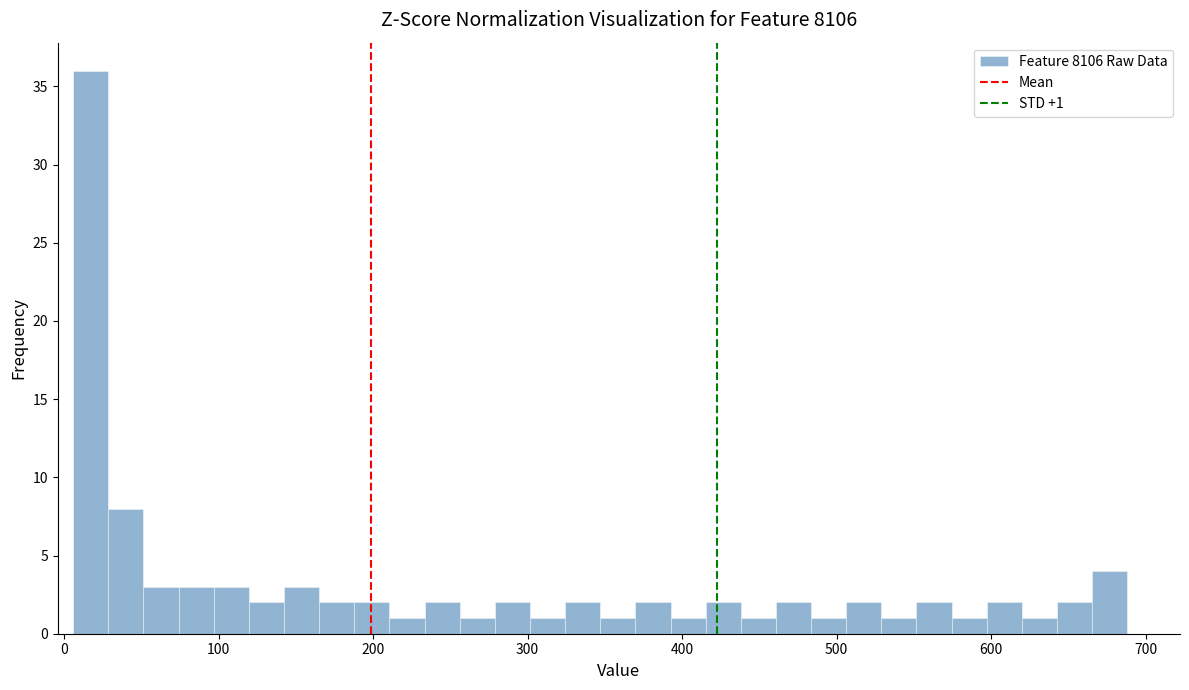

Read against the x-axis, roughly where is the centre of the tallest bar?

20